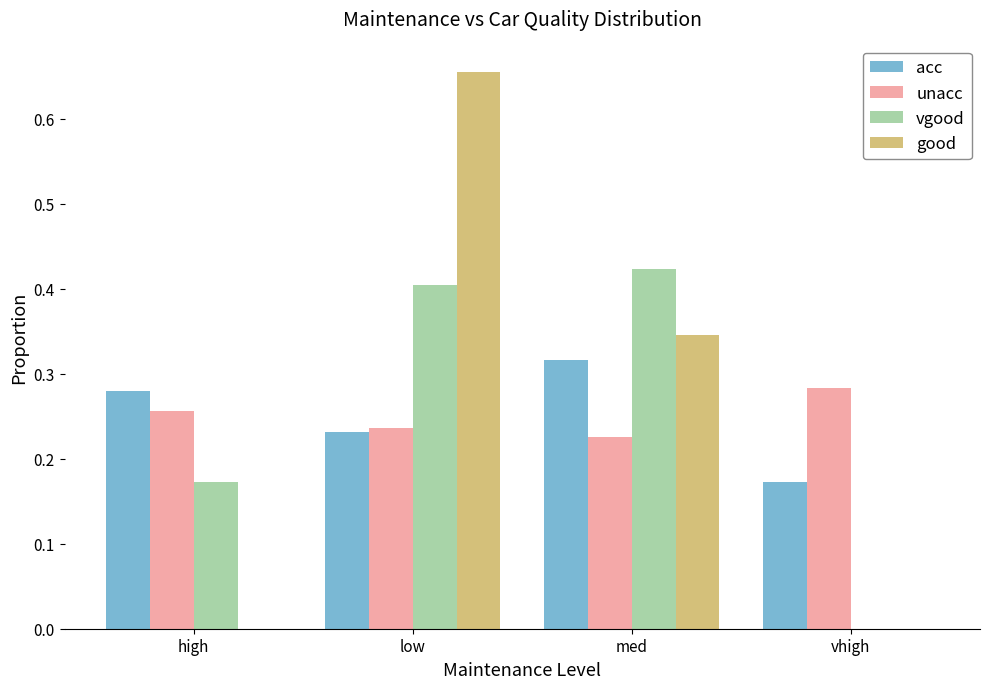

Does the chart contain stacked bars?

No